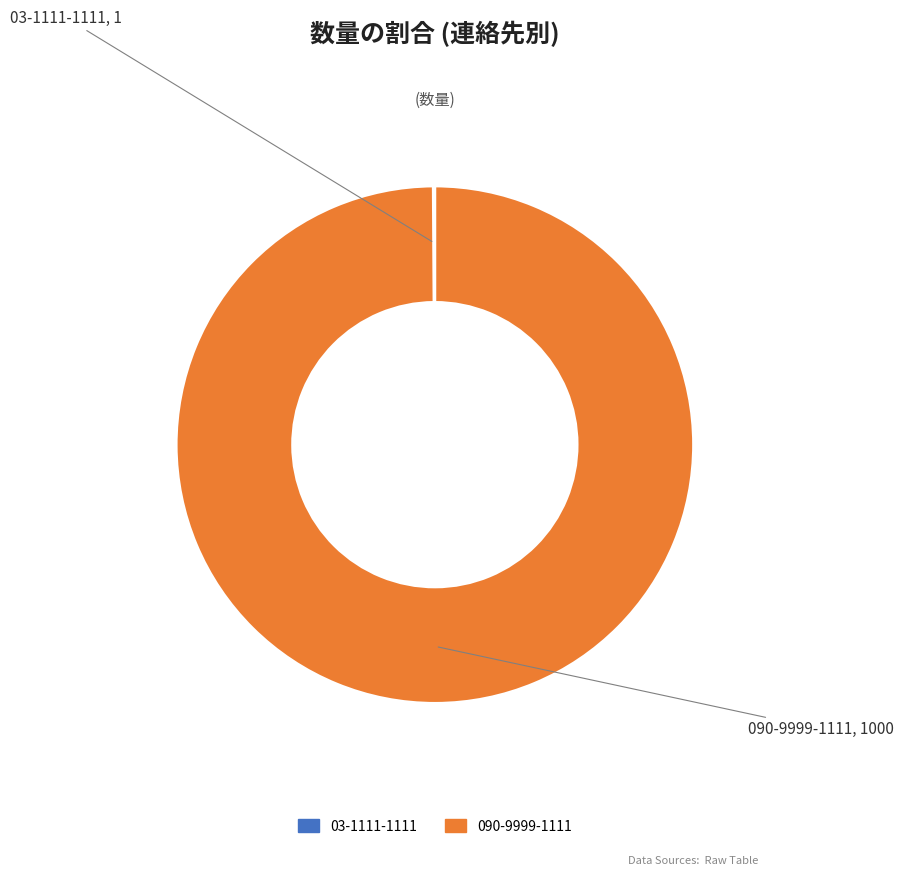

What is the largest slice in the pie chart?

090-9999-1111